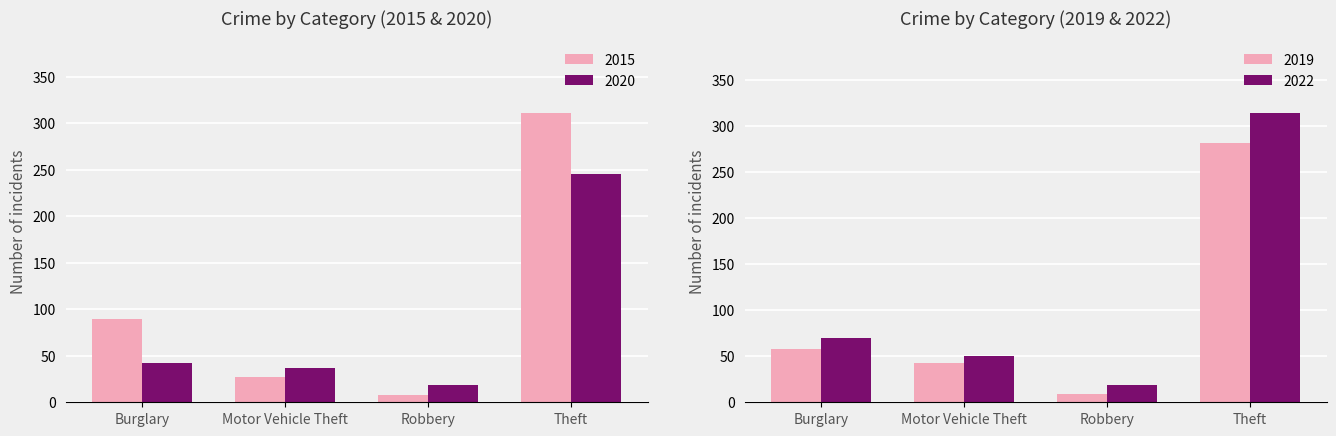

What is the difference between the highest and lowest values at Robbery?

11